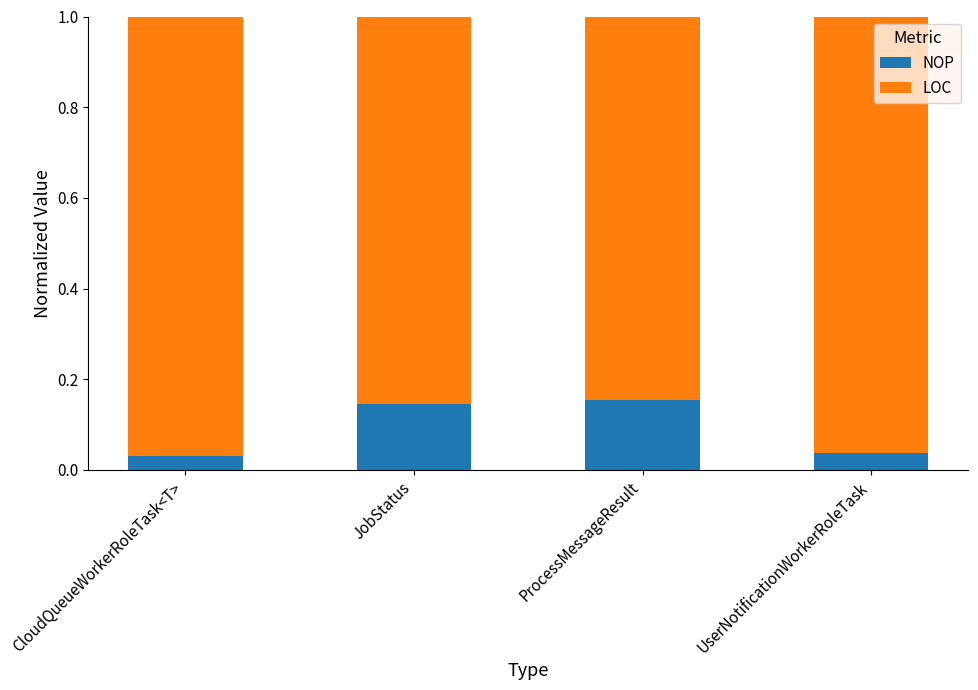

What is the sum of all NOP values?

0.4